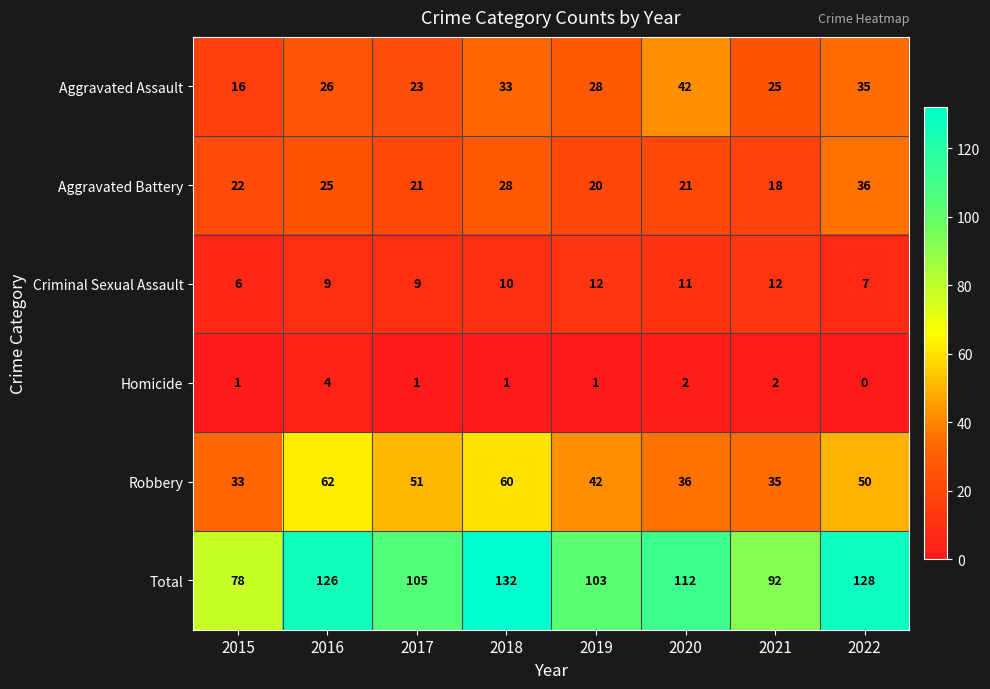

At how many categories does at least one series exceed 30?

8